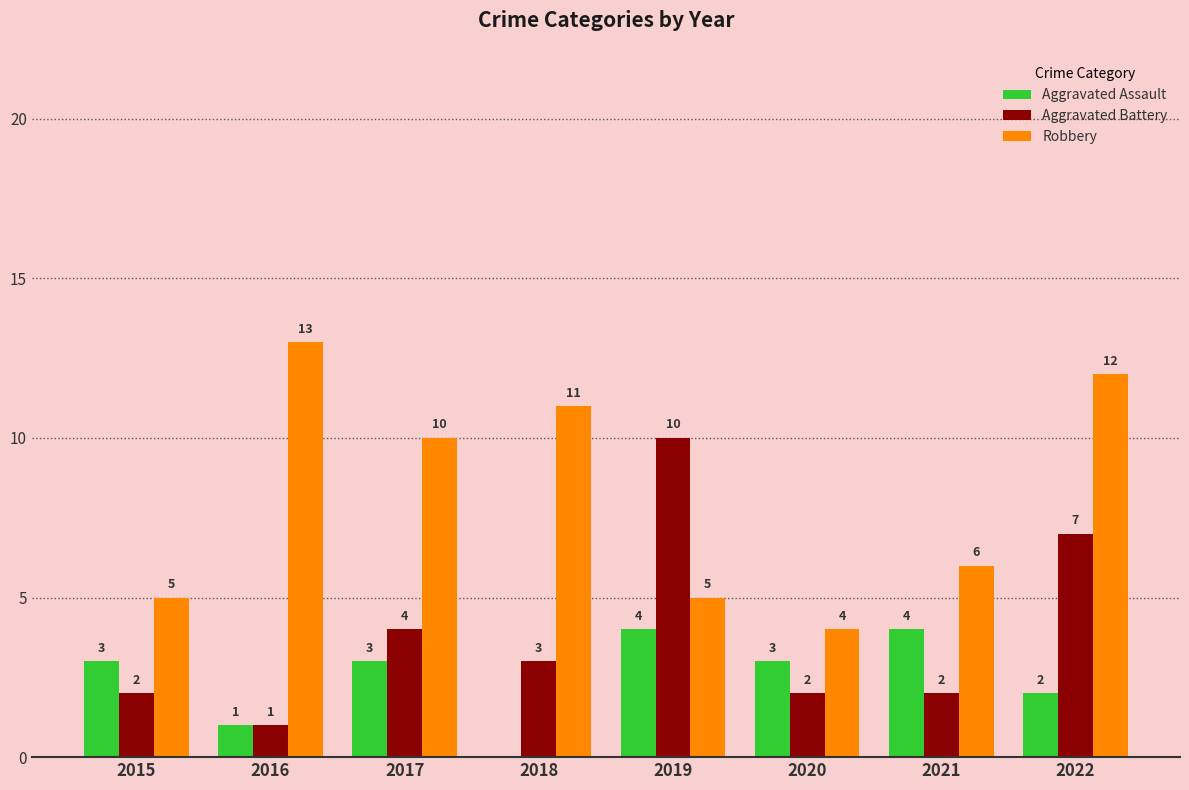

How many groups of bars are there?

8